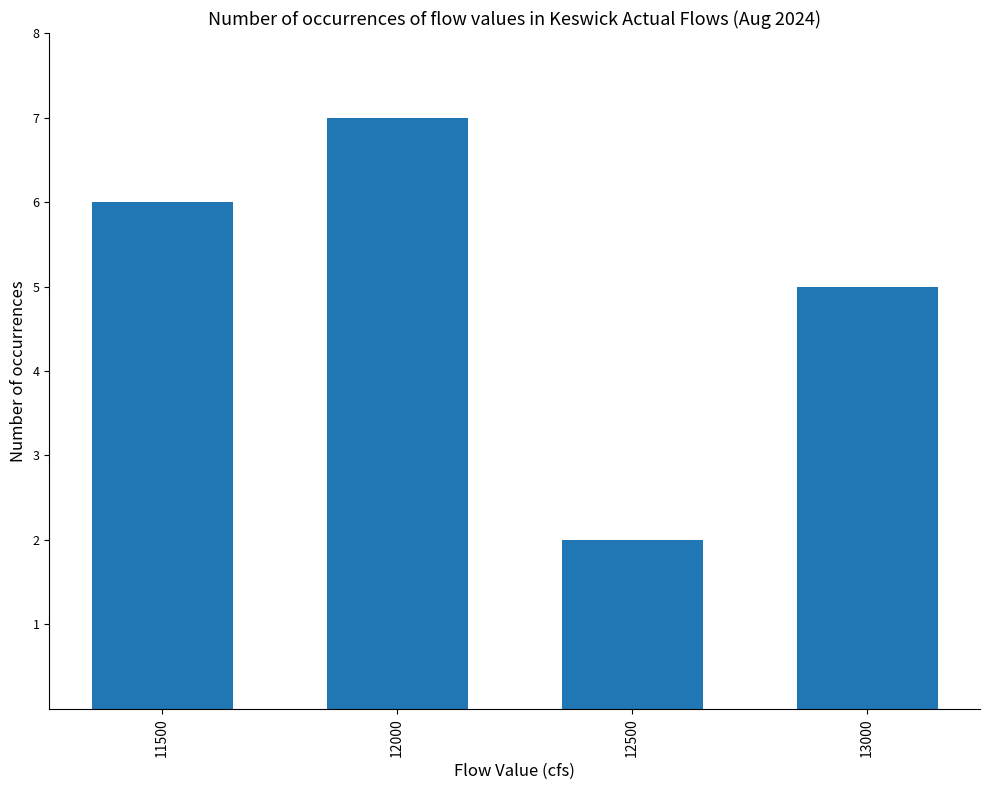

True or false: the data shows 2 at 11500.

False